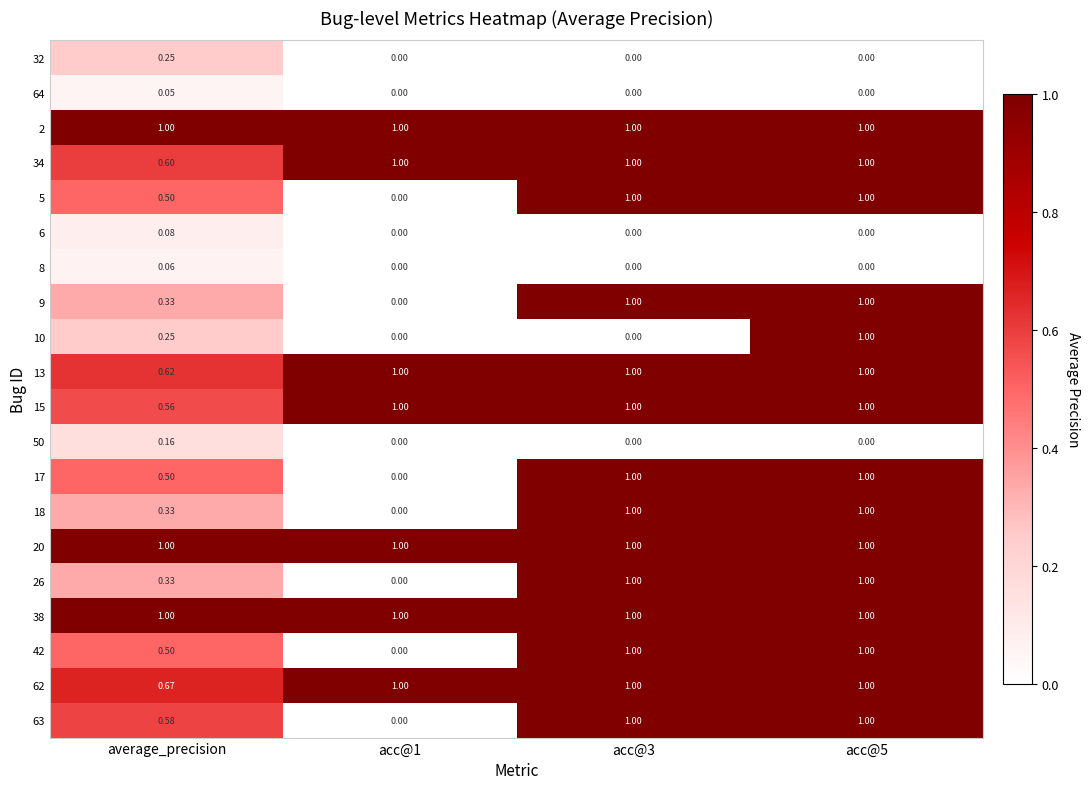

Which category has the lowest value in the 13 series?

average_precision